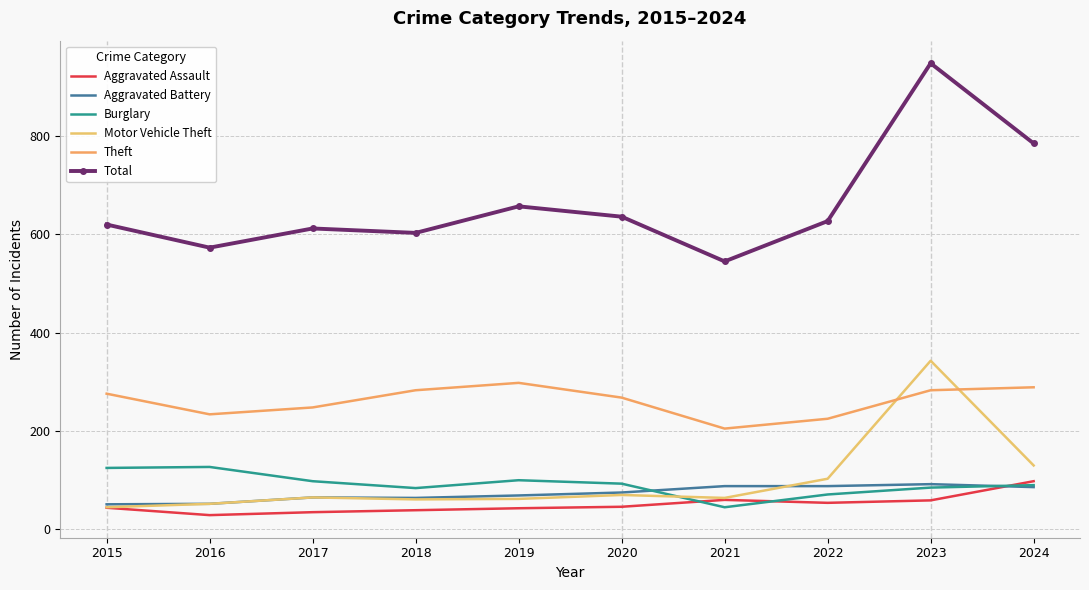

Rank the categories by Burglary value from lowest to highest.

2021, 2022, 2018, 2023, 2024, 2020, 2017, 2019, 2015, 2016